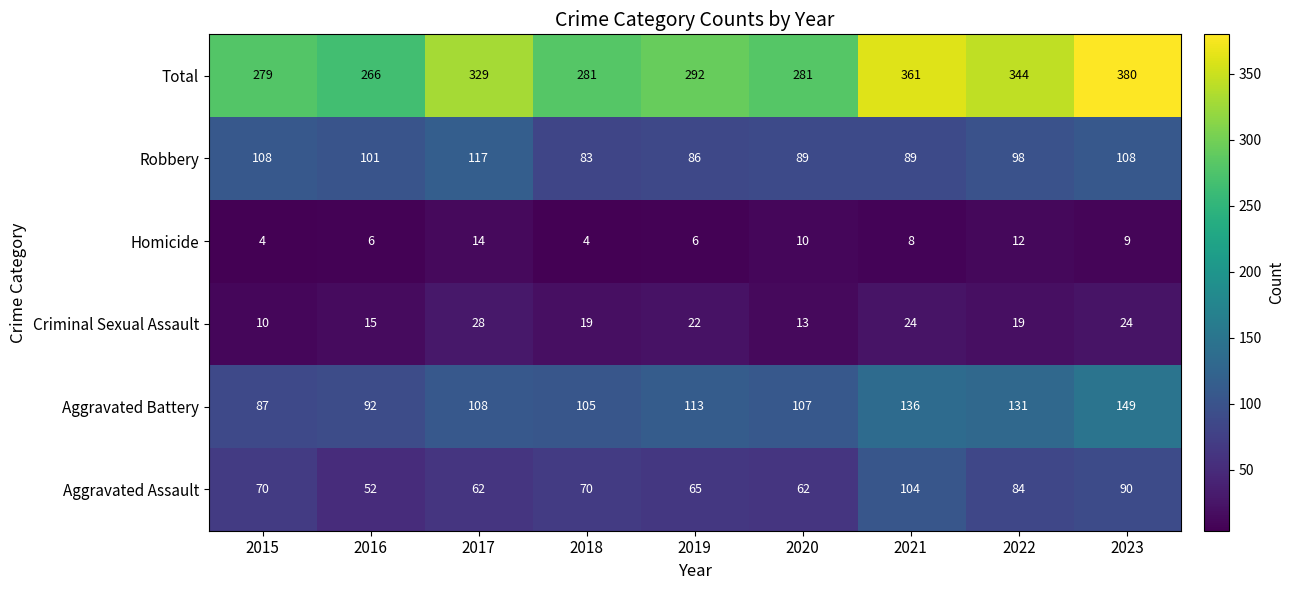

What is the sum of the Homicide values at 2020 and 2018?

14